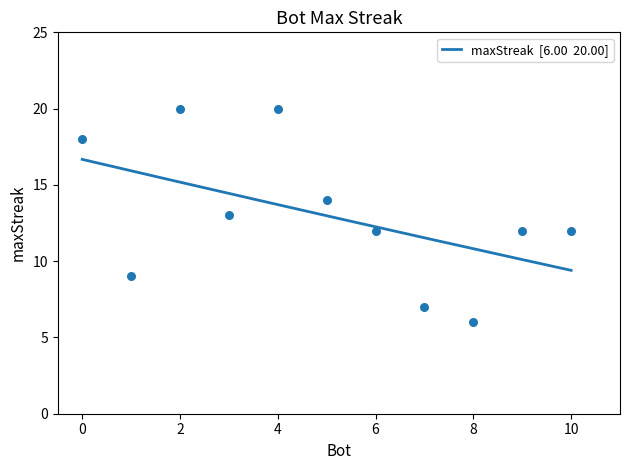

Approximately how many times larger is the value at 7 compared to 4?

0.3